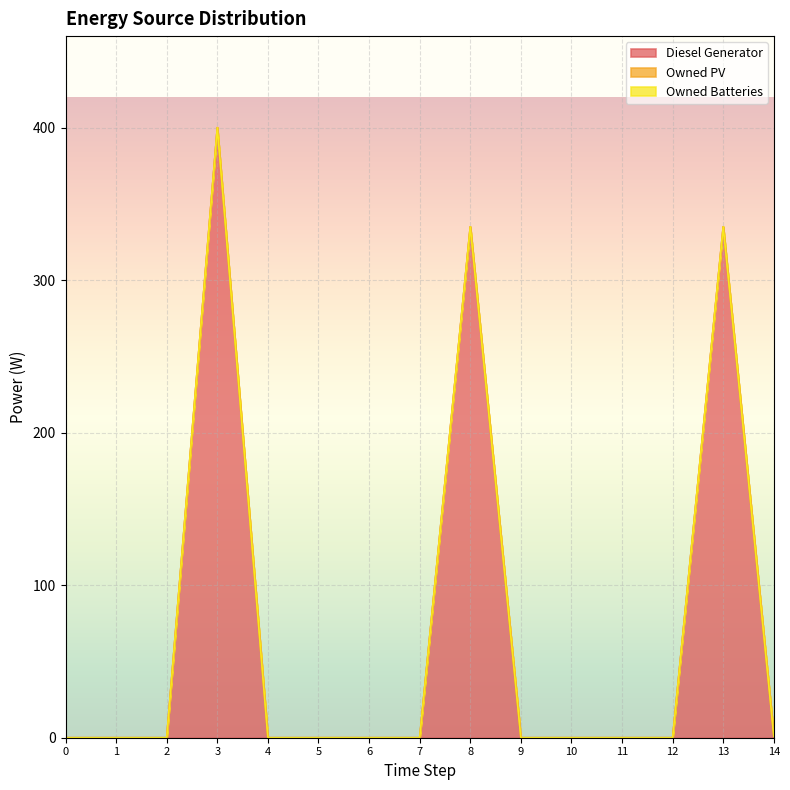

Which series has the largest range (max minus min)?

Diesel Generator